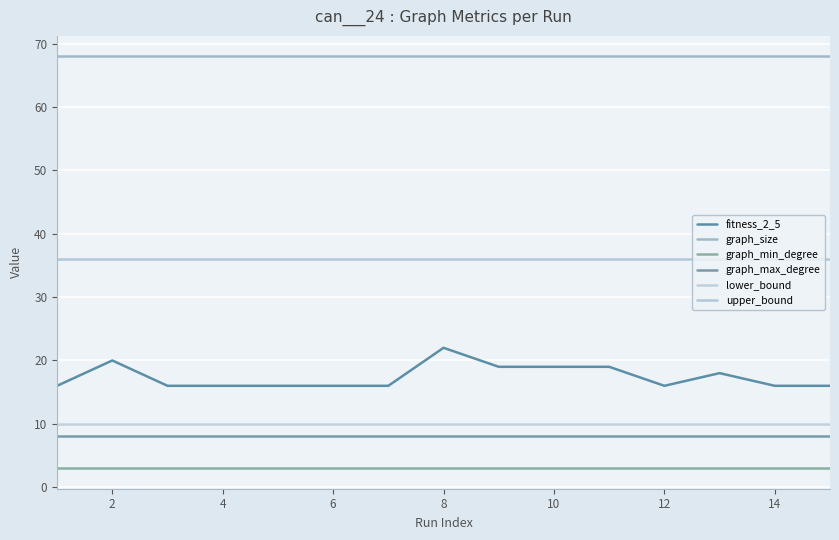

True or false: graph_min_degree and fitness_2_5 cross at least once.

False